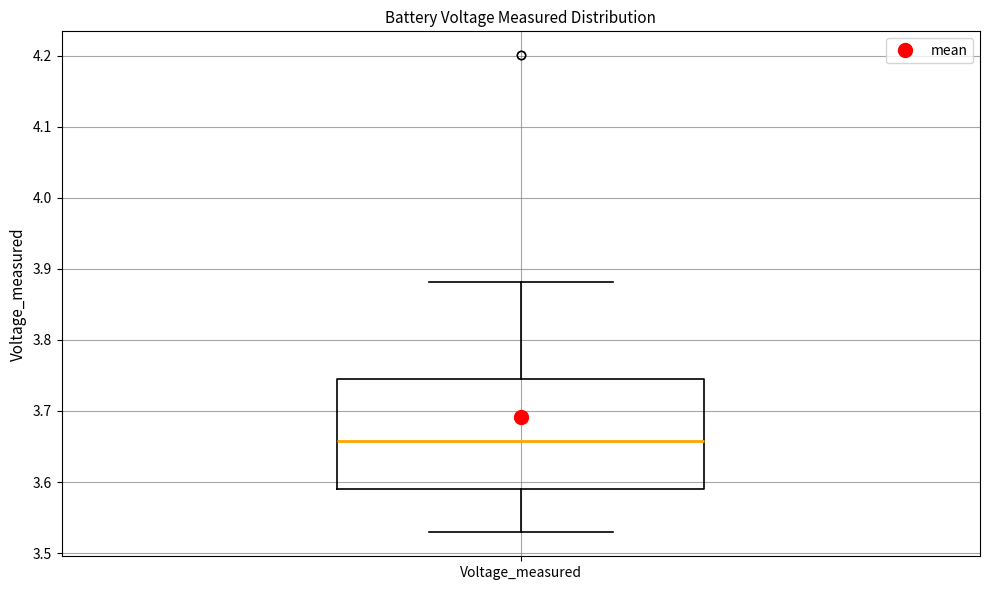

Read this box plot against the y-axis: the position of the median line, the range covered by the box, and the ends of both whiskers. The values are not printed on the chart, so give them approximately, as read against the axis.

median 3.66, box 3.59 to 3.75, whiskers 3.53 to 3.88